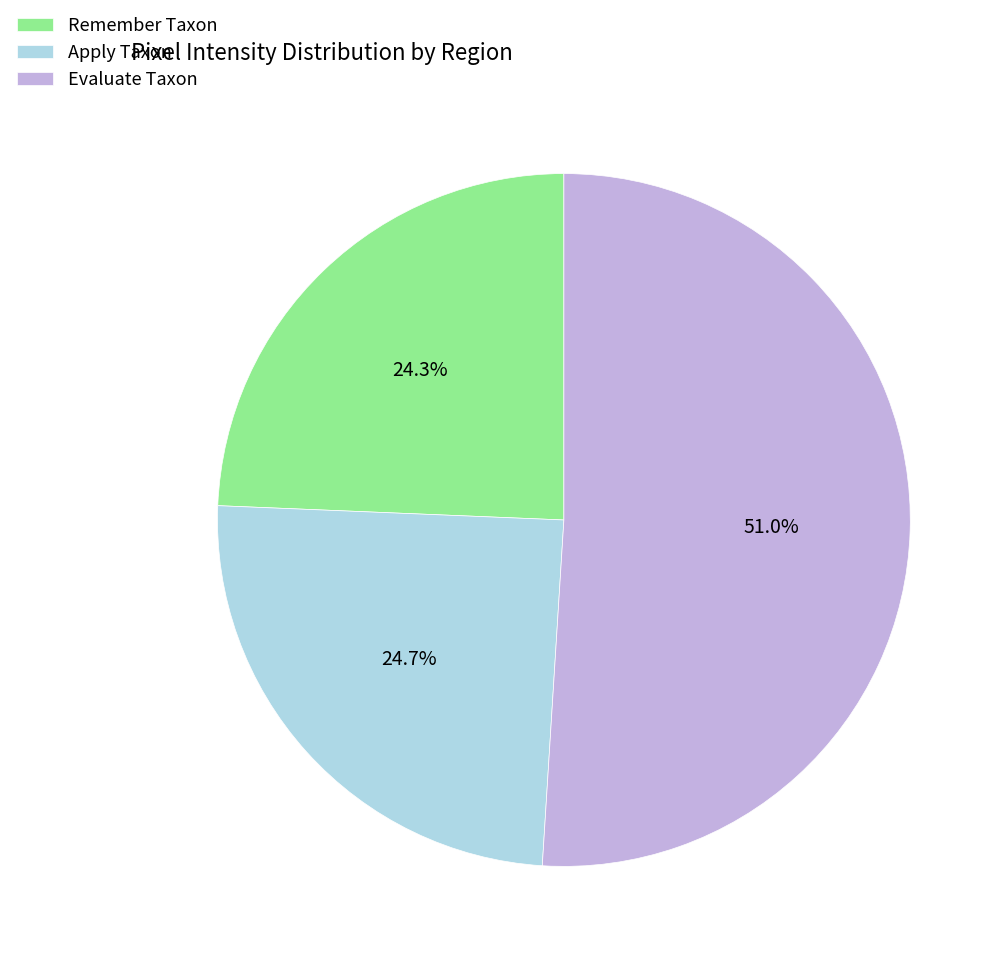

What is the total percentage of Remember Taxon and Evaluate Taxon?

75.3%